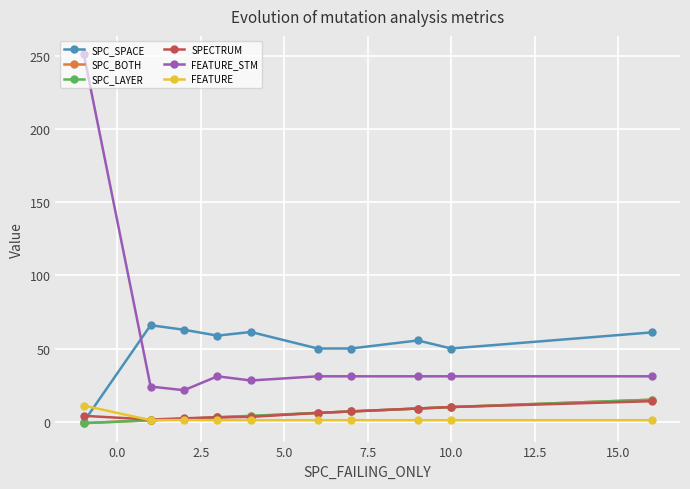

What is the value of the SPC_BOTH point at the 6th from the left?

6.0